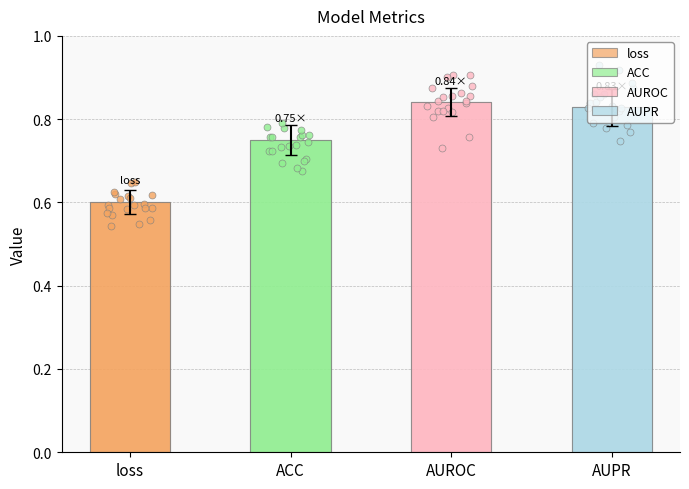

Which has a higher value, loss or AUPR?

AUPR